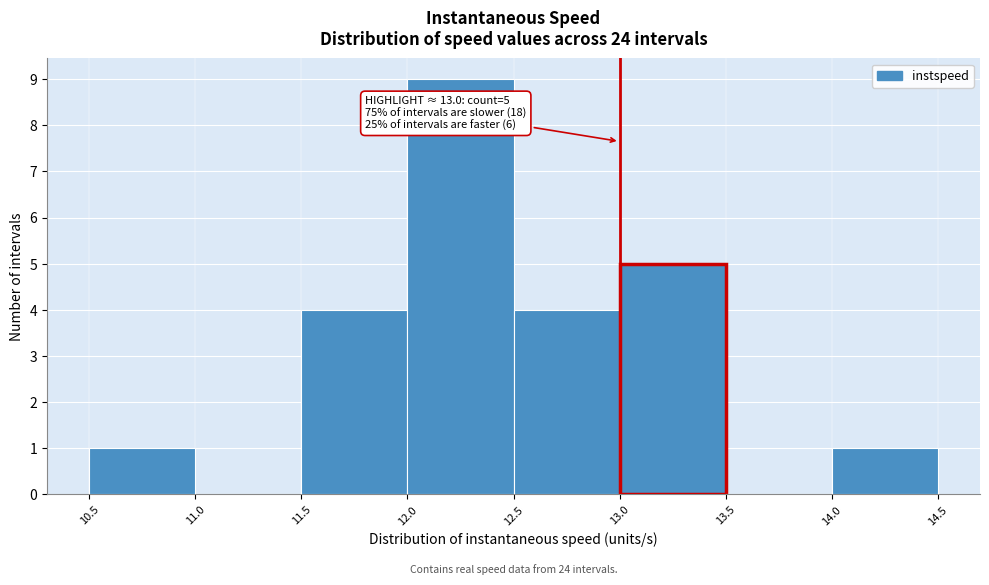

Which range on the x-axis has the tallest bar?

12.0 to 12.5